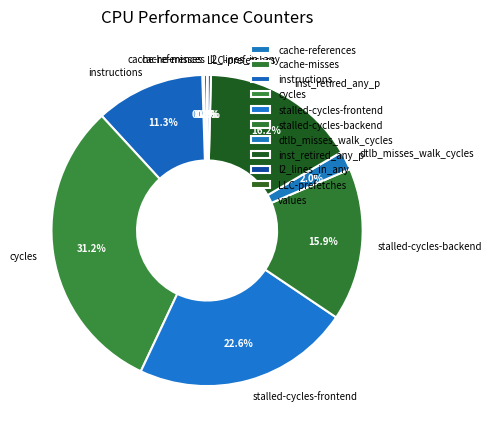

To the nearest percent, what is the difference between the largest and smallest slice percentages?

31%